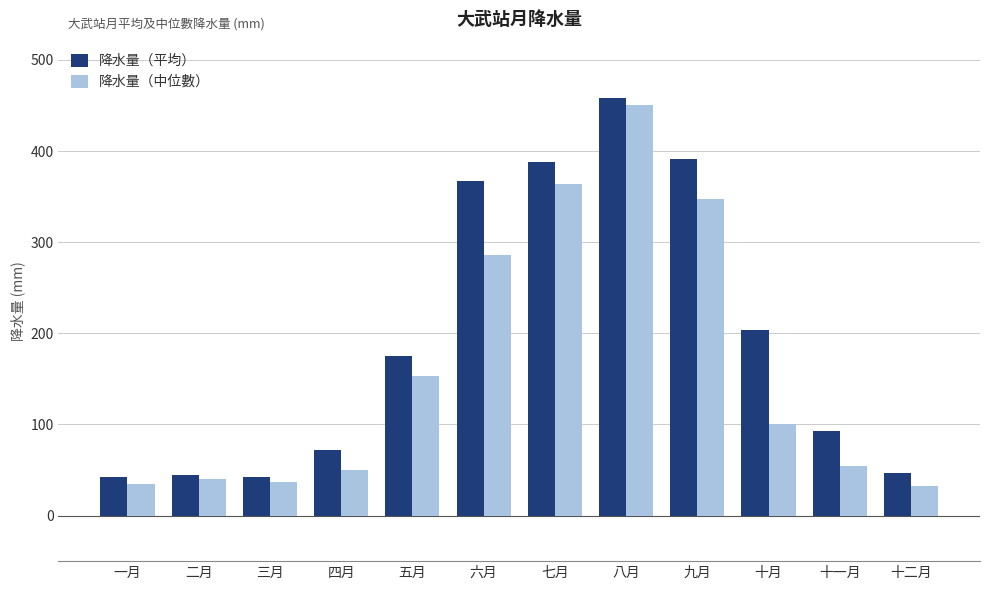

Where is 降水量（平均） nearest to the value 250?

十月